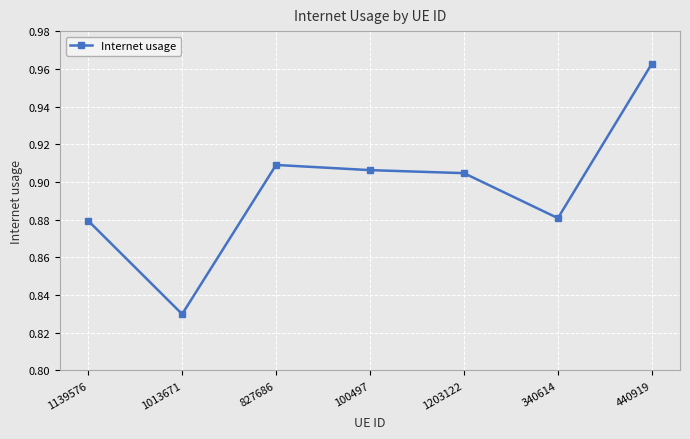

Which category has the lowest value across all series?

1013671